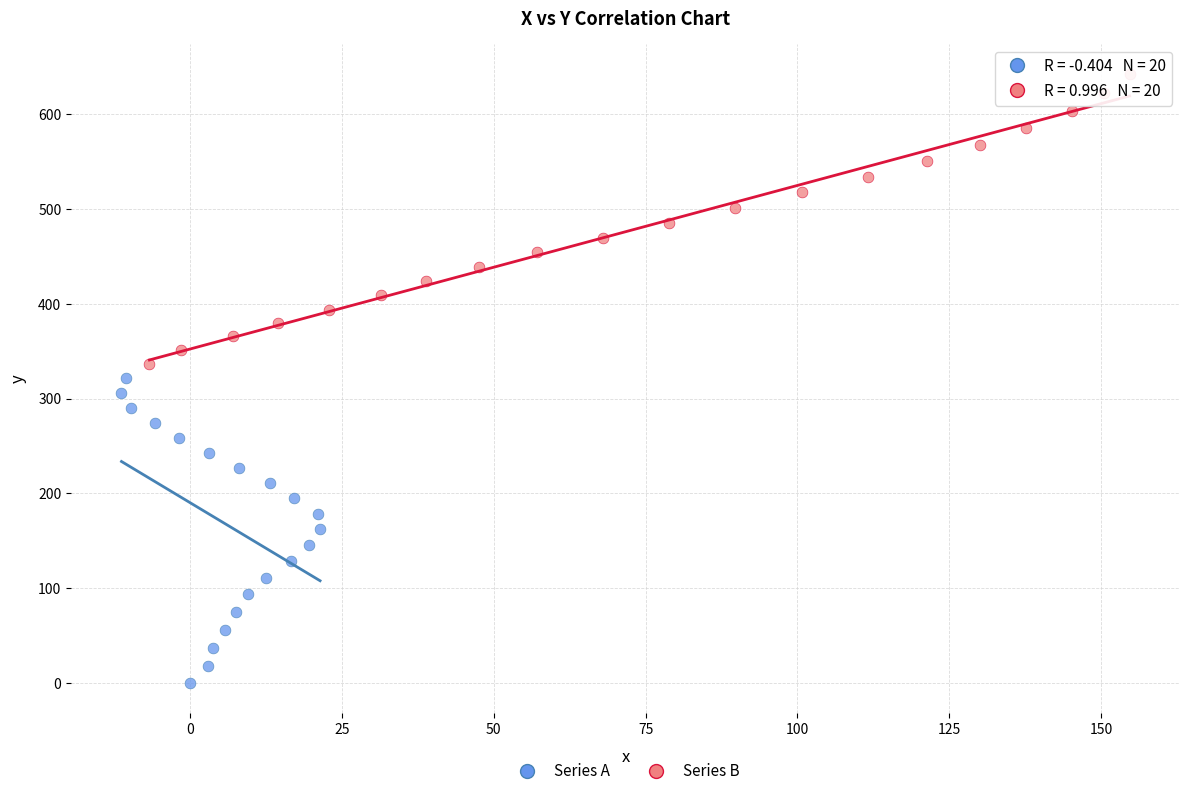

Which series reaches the maximum Y coordinate?

Series B